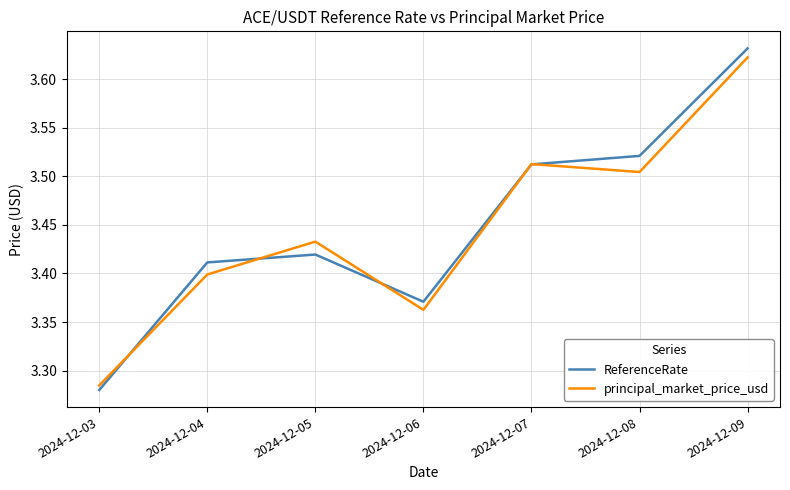

Which category has the highest value across all series?

2024-12-09